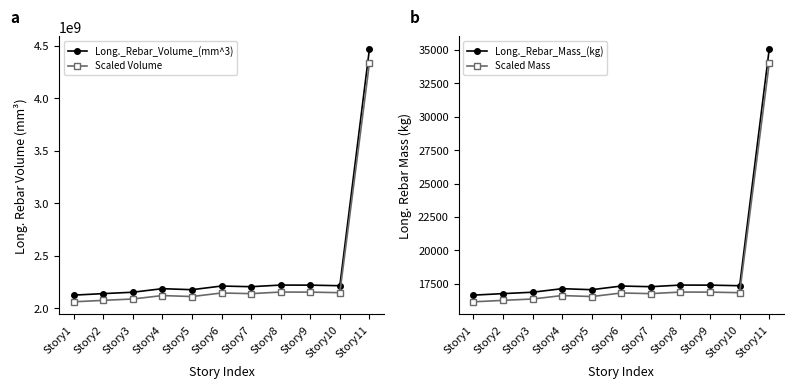

True or false: Scaled Mass and Scaled Volume intersect in this chart.

False